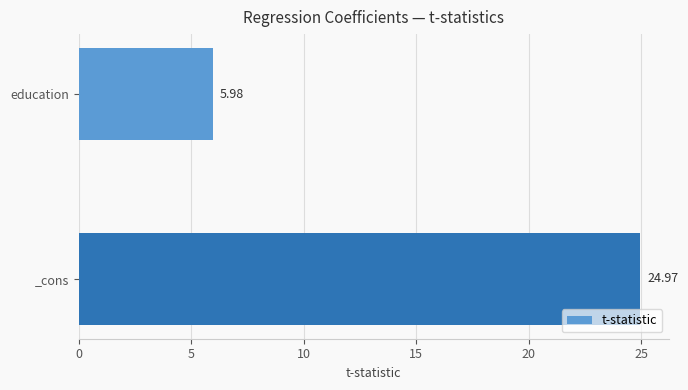

What is the difference between the maximum and minimum values?

19.0